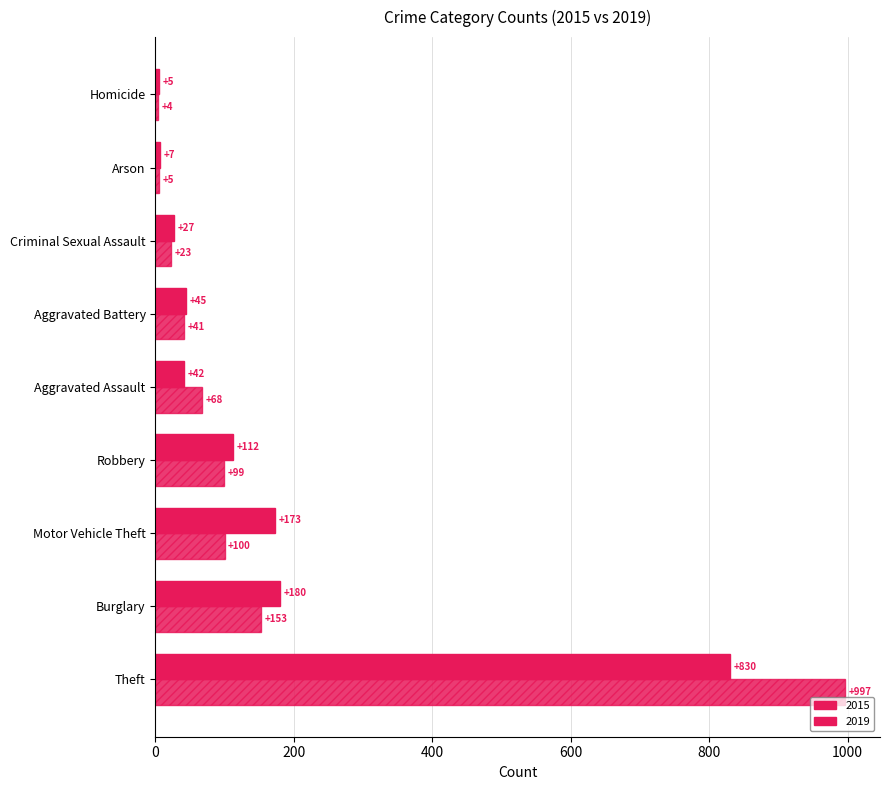

How many categories are shown in the chart?

9